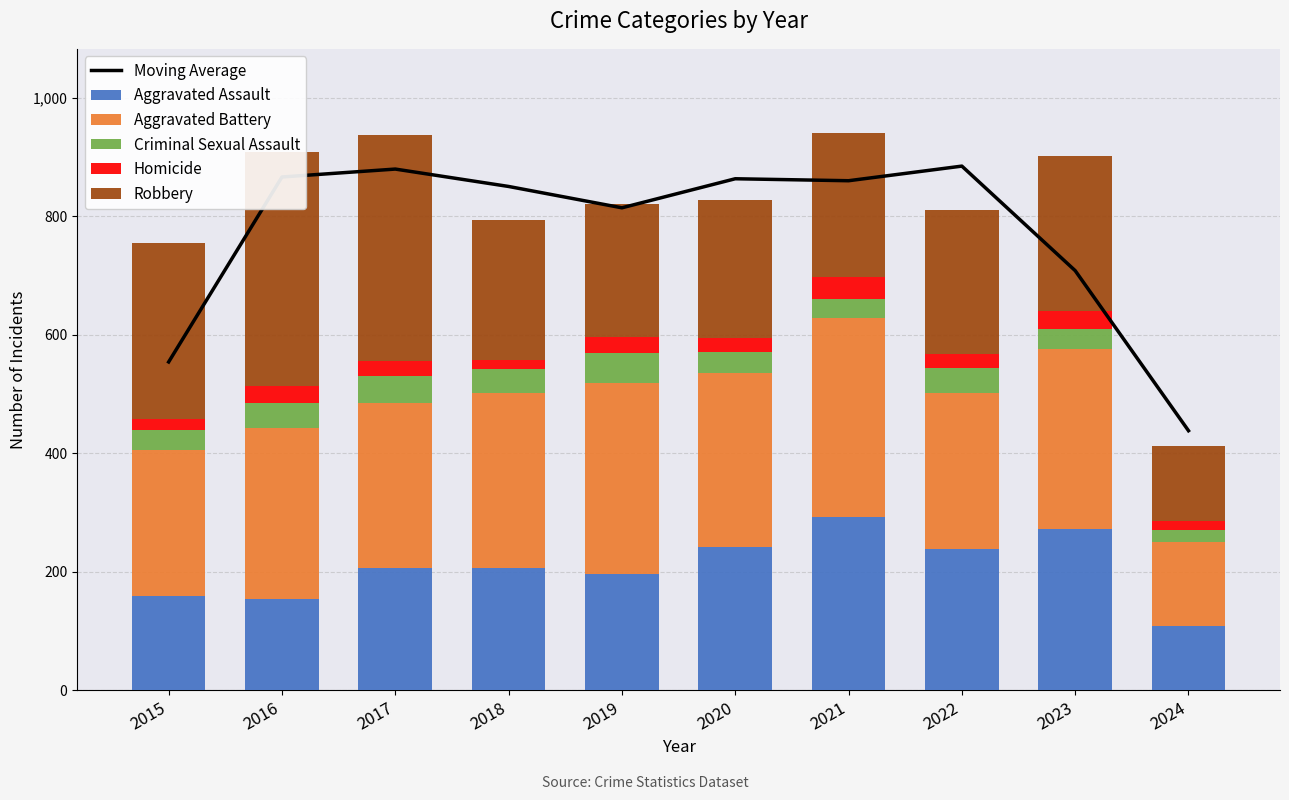

Which series has the largest total across all categories?

Moving Average